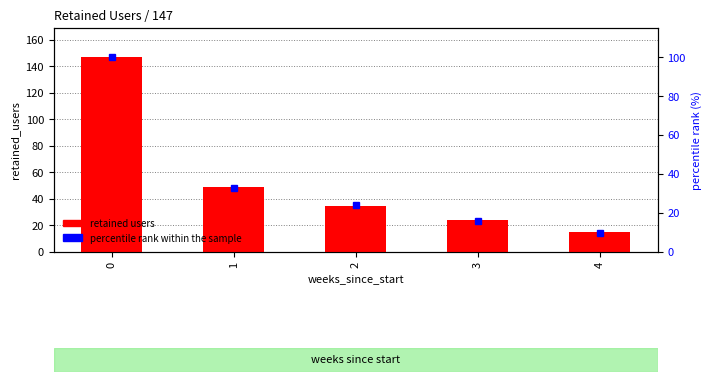

What is the minimum value for retained users?

15